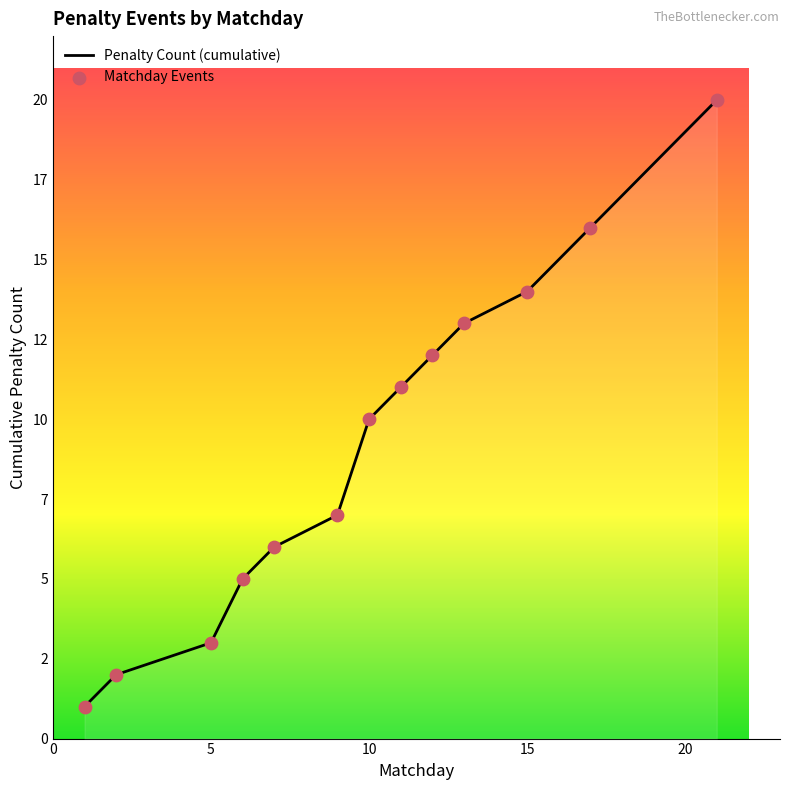

Does the chart have visible grid lines?

No